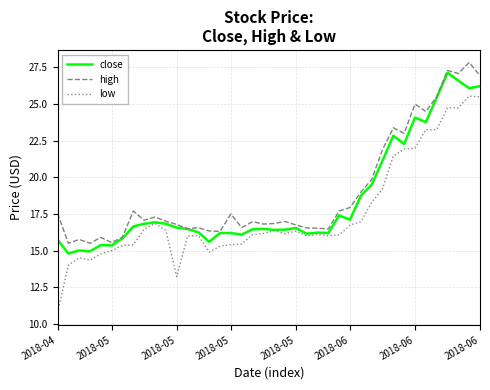

What are all the series names shown in the legend?

close, high, low